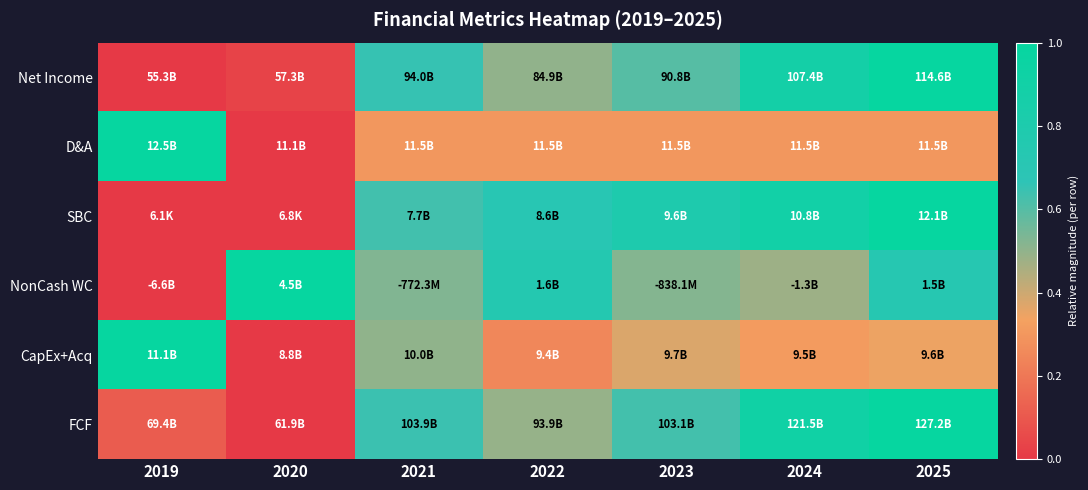

Between 2021 and 2022, which is larger?

2021